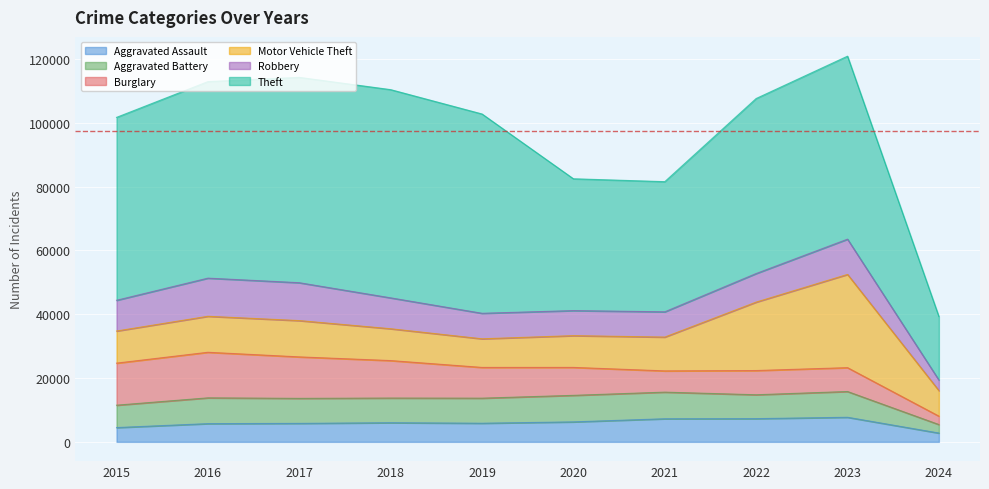

What is the difference between the second highest and minimum values in the Theft series?

44468